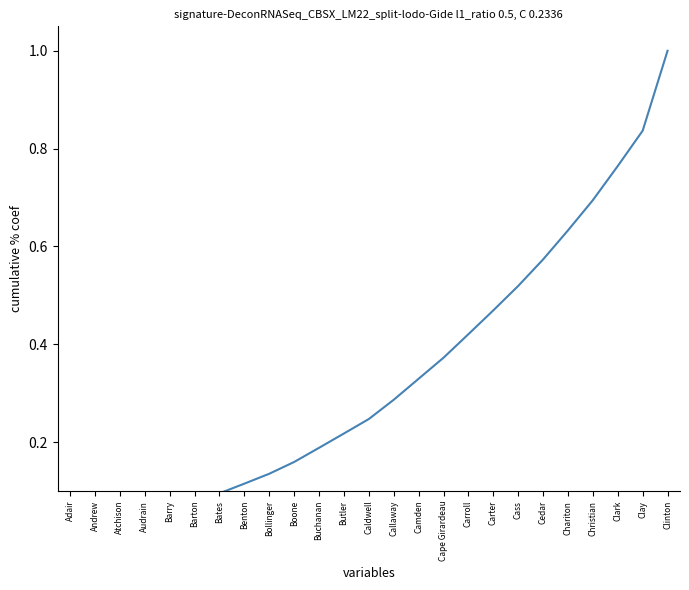

What is the sum of the values at Cedar and Barton?

0.6